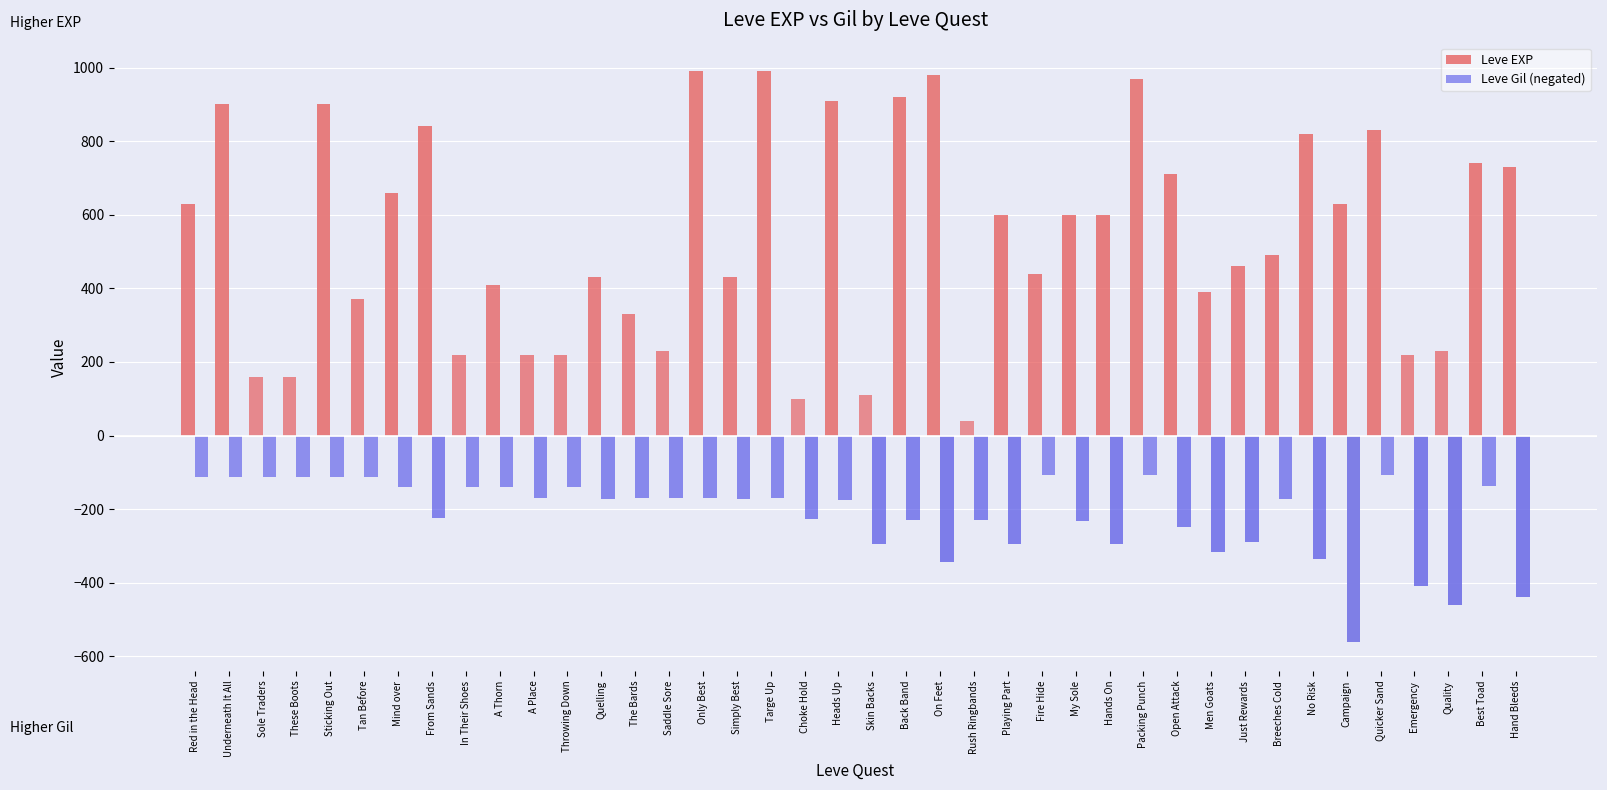

What is the average value of the Leve EXP series?

540